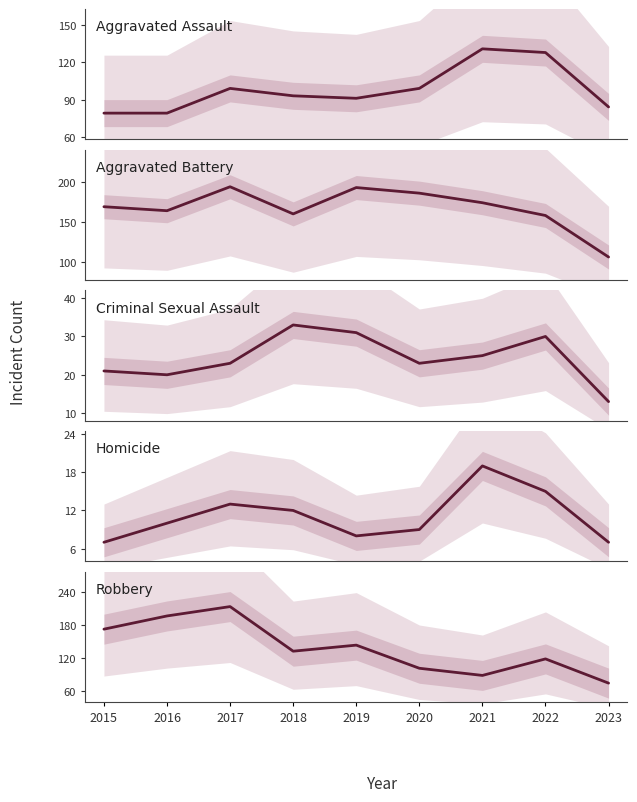

How many data points in Criminal Sexual Assault are less than 23?

3